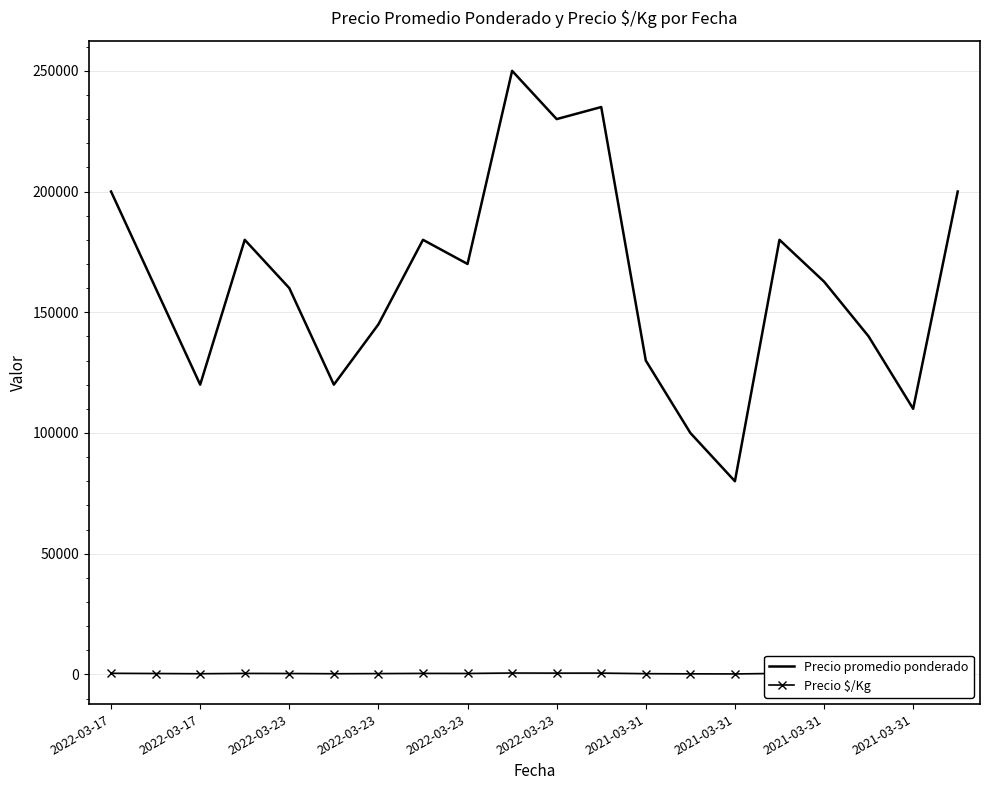

True or false: Precio promedio ponderado has more than 1 points higher than both neighbors.

True